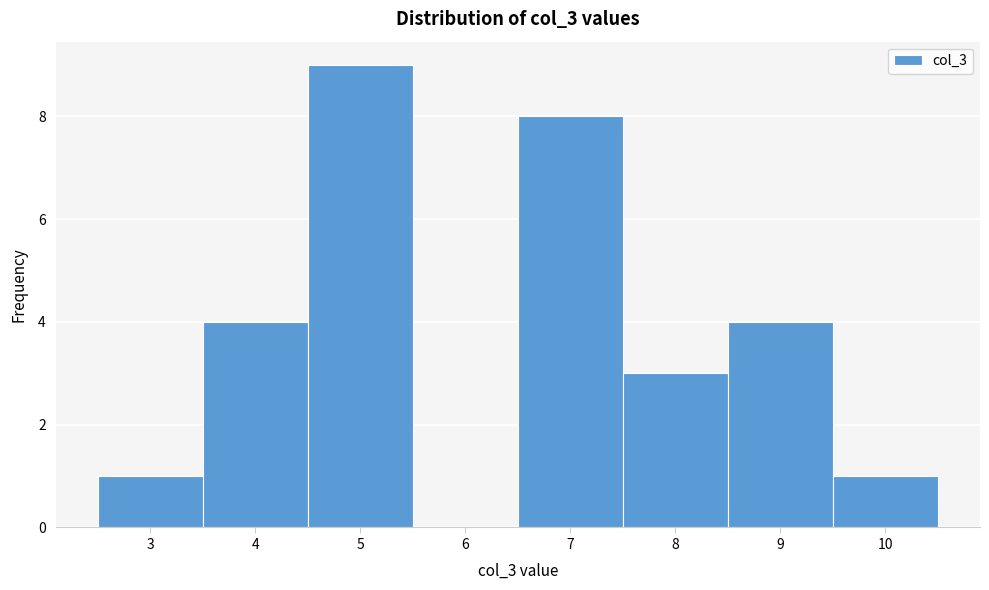

Over which range of the x-axis is the bar tallest?

4.5 to 5.5